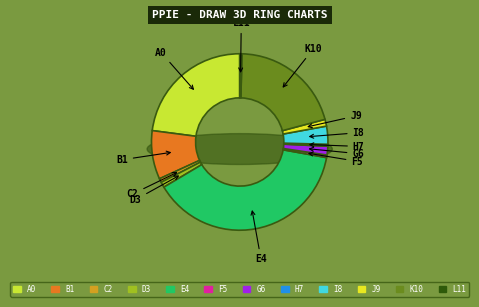

Is there a majority slice in this chart?

No